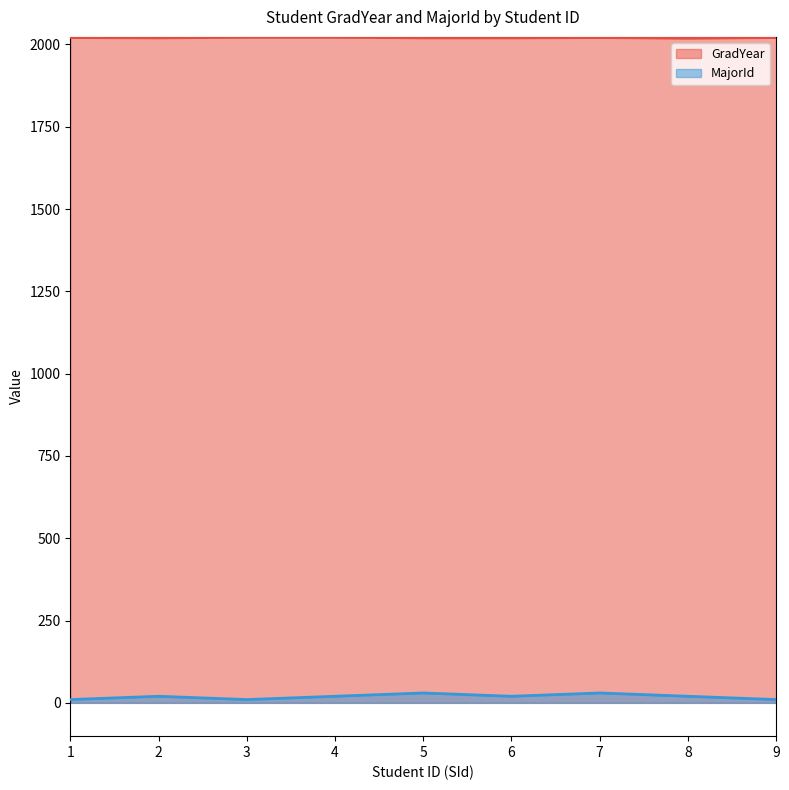

Does the chart have visible grid lines?

No